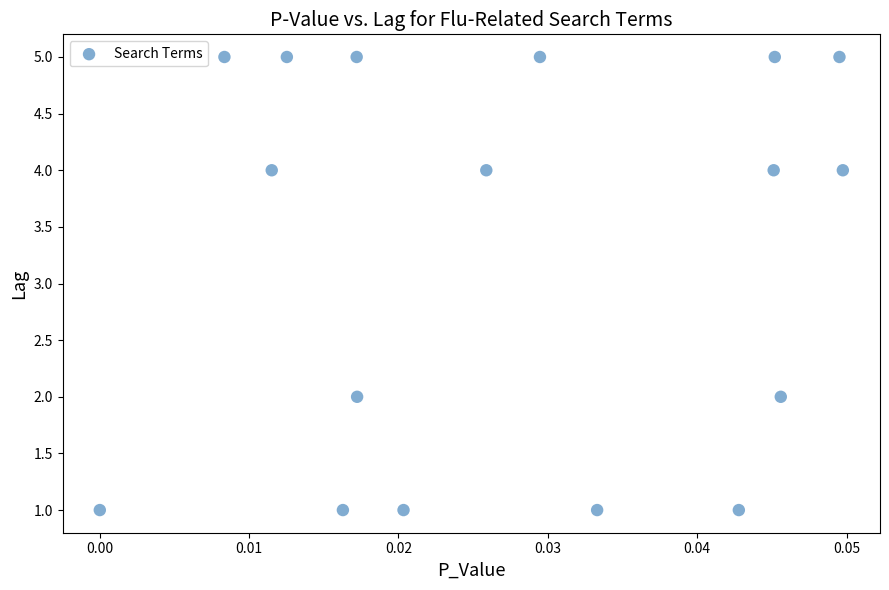

What is the range of Y values (max minus min)?

4